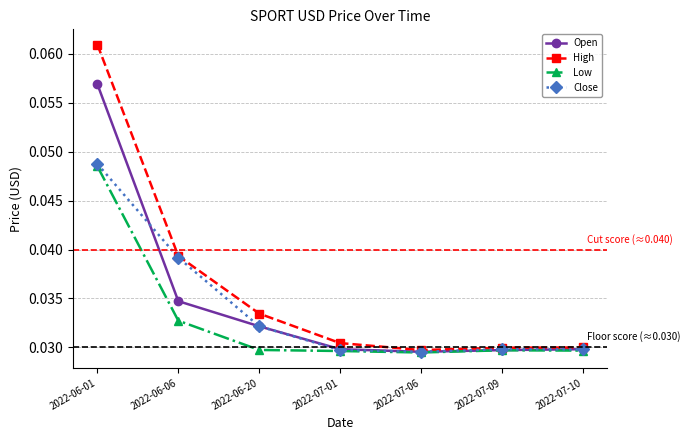

Which series has the largest range (max minus min)?

High